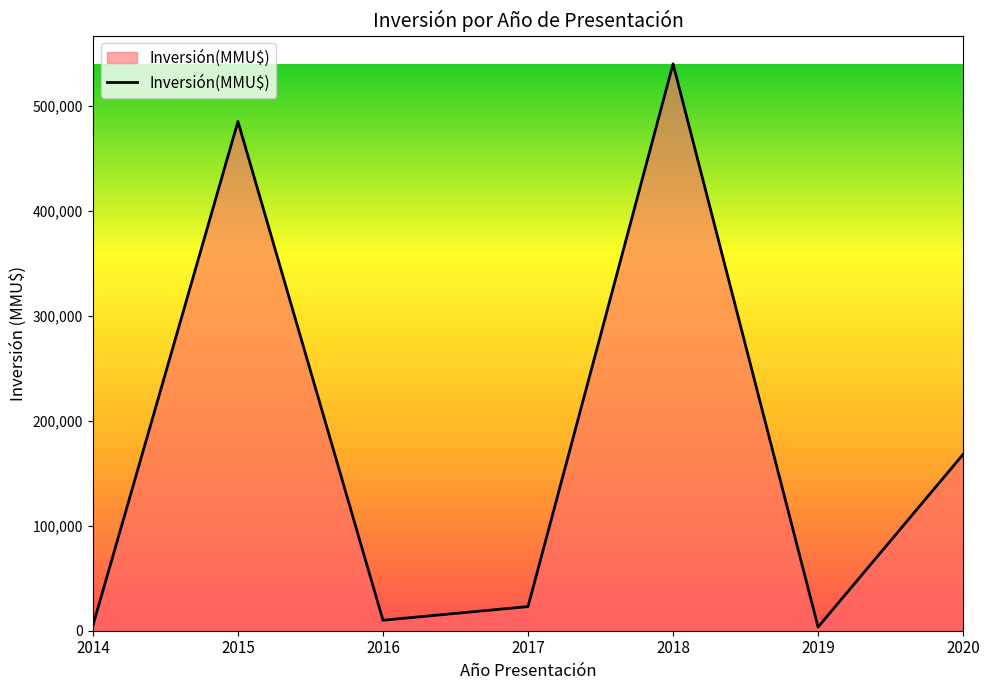

Does the chart have visible grid lines?

No